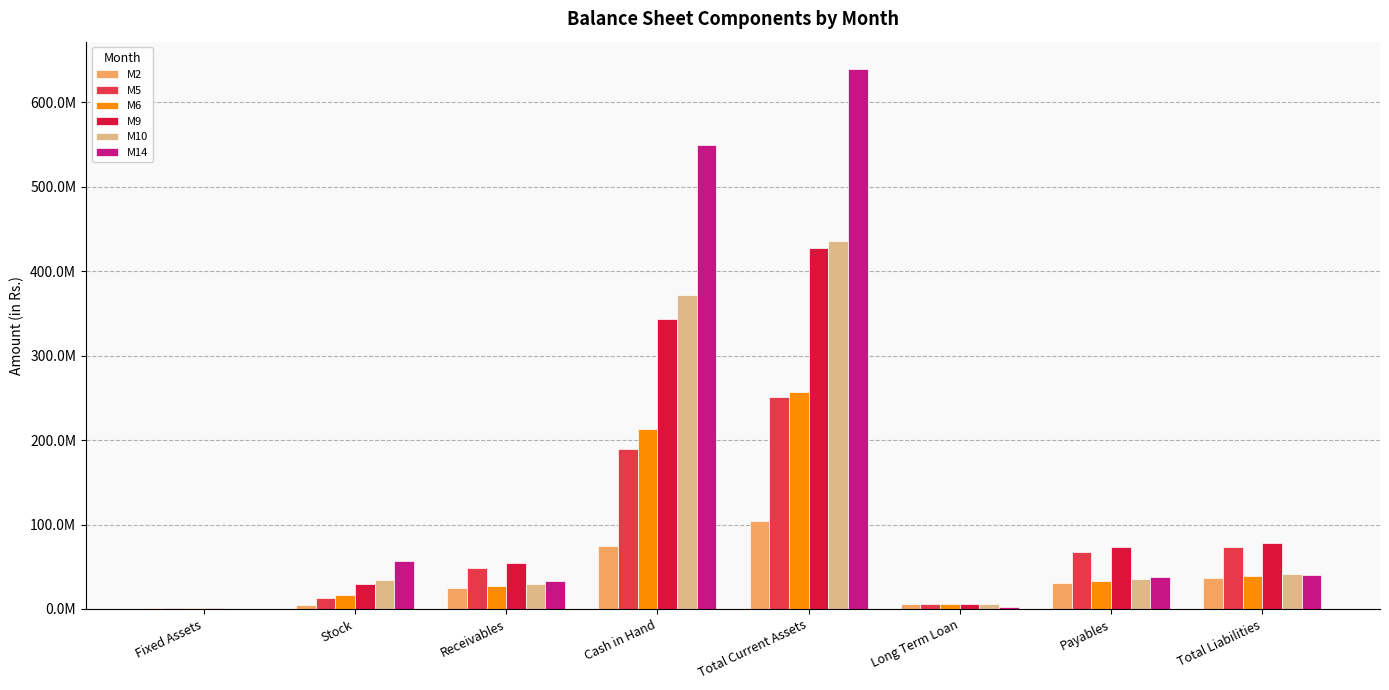

Which category has the lowest value across all series?

Fixed Assets